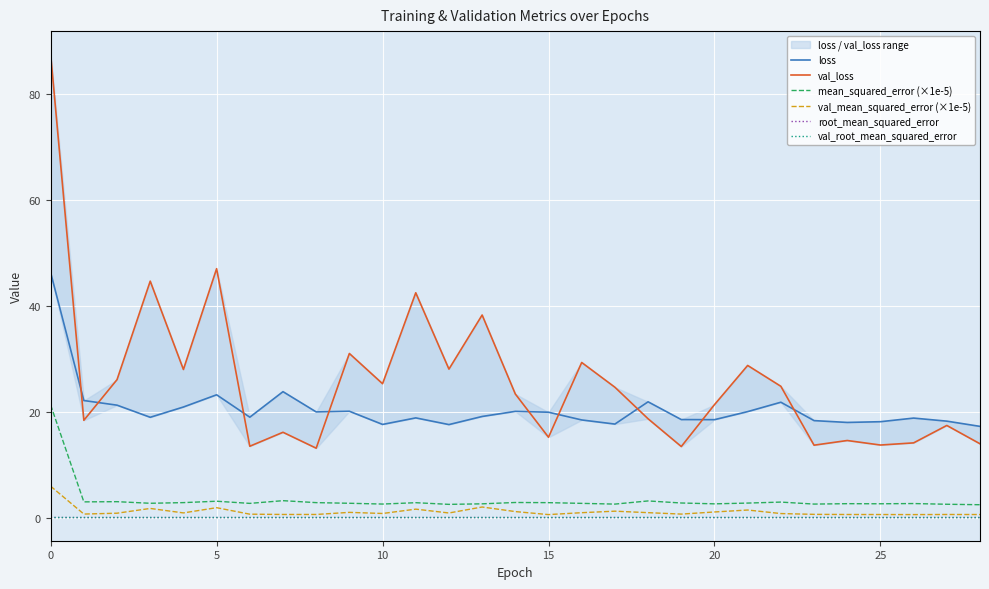

How many lines are shown in the chart?

6